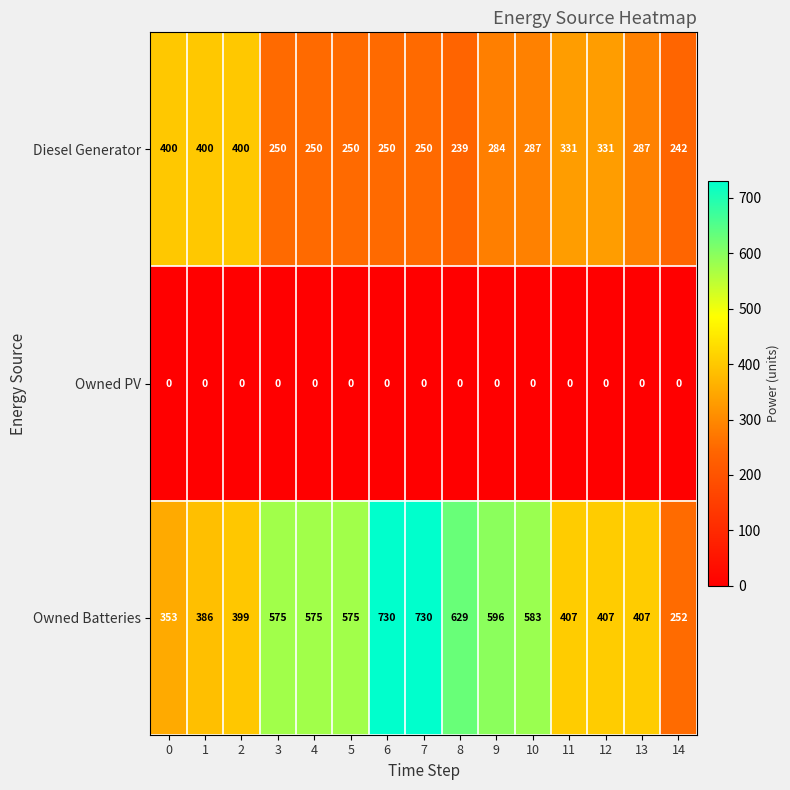

What is the difference between the Diesel Generator values at 4 and 8?

11